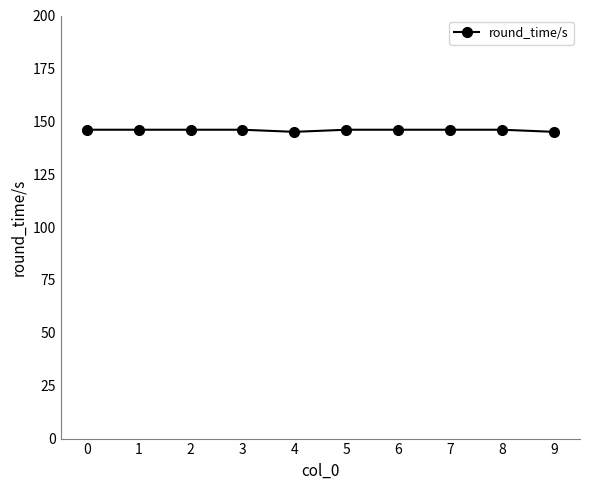

Approximately how many times larger is the value at 1 compared to 5?

1.0